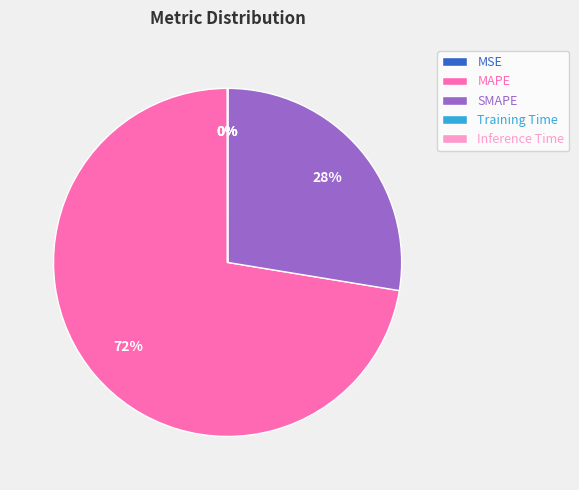

Which slice is the largest?

MAPE